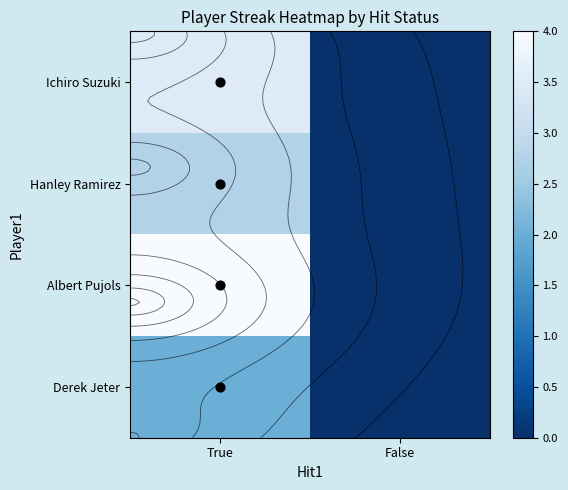

What is the highest value of the Albert Pujols series?

4.0